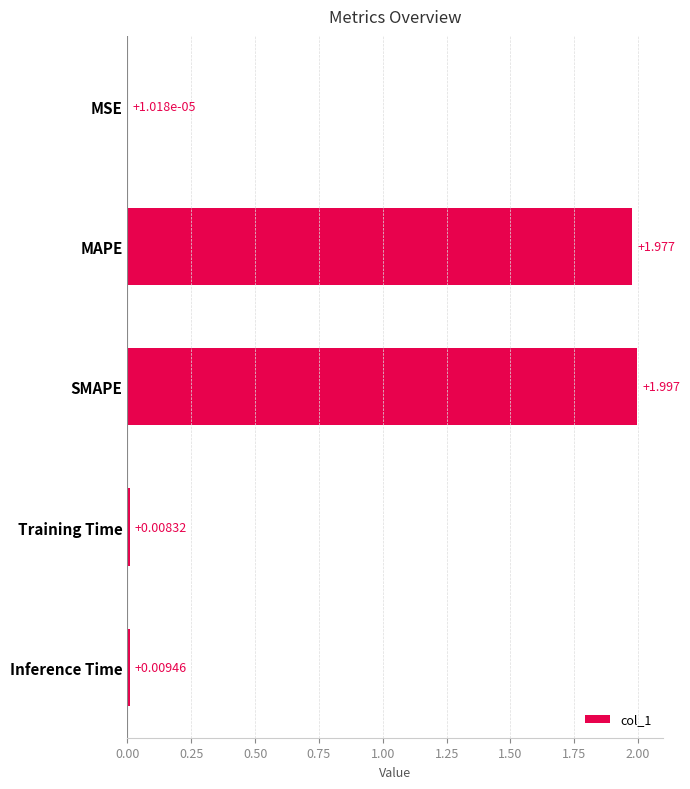

Are the bars horizontal?

Yes